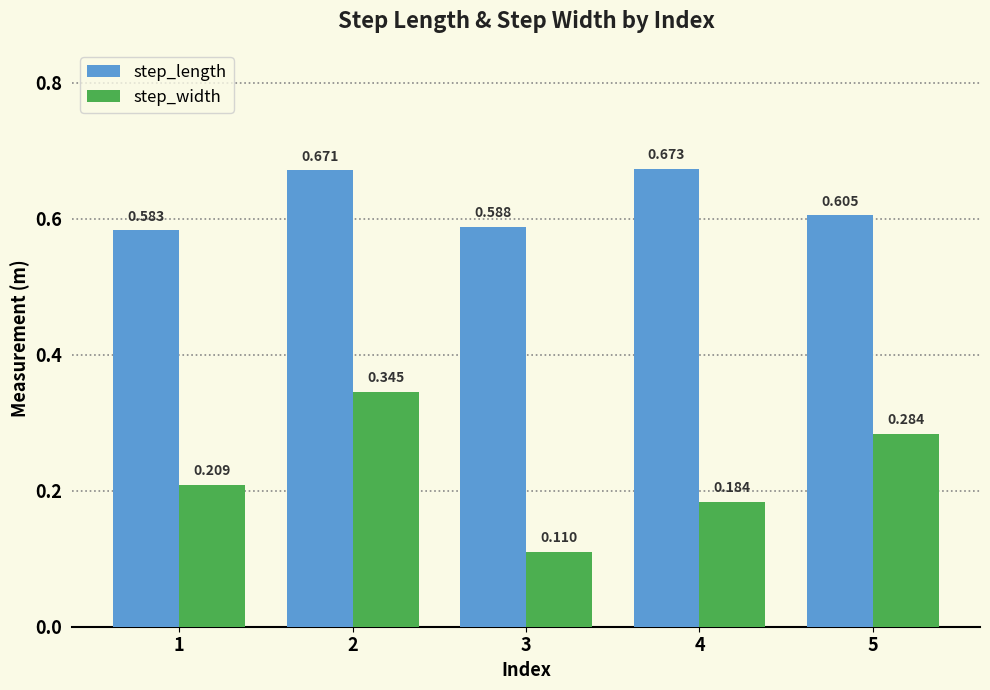

At 1, list the series in order from largest to smallest.

step_length, step_width